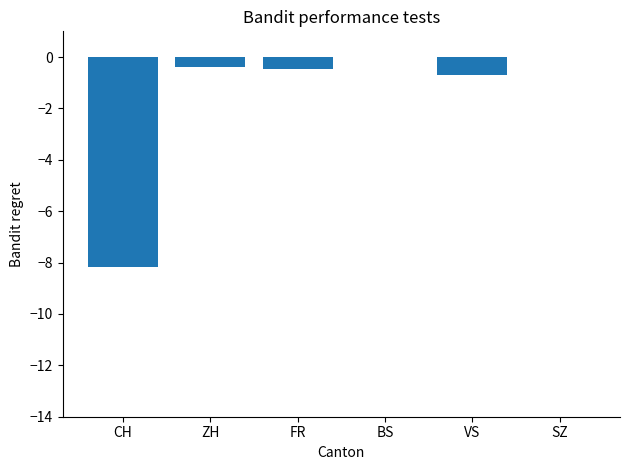

The chart shows a value of -0.5 at FR. True or false?

True